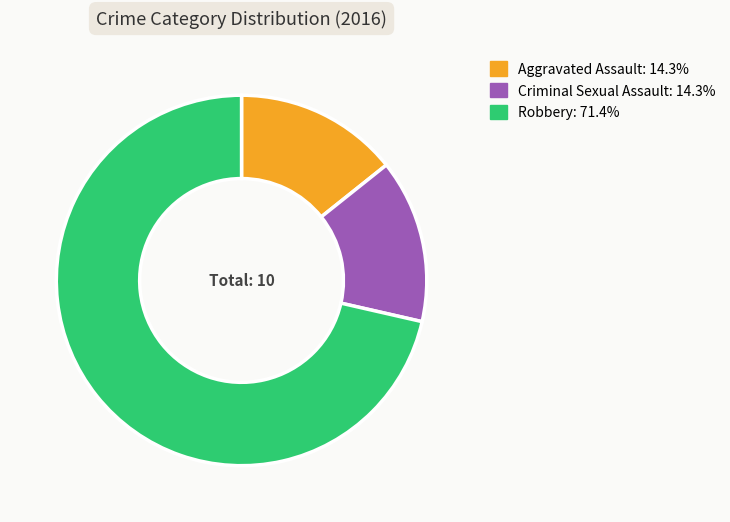

Is the sum of Aggravated Assault and Robbery greater than half?

Yes